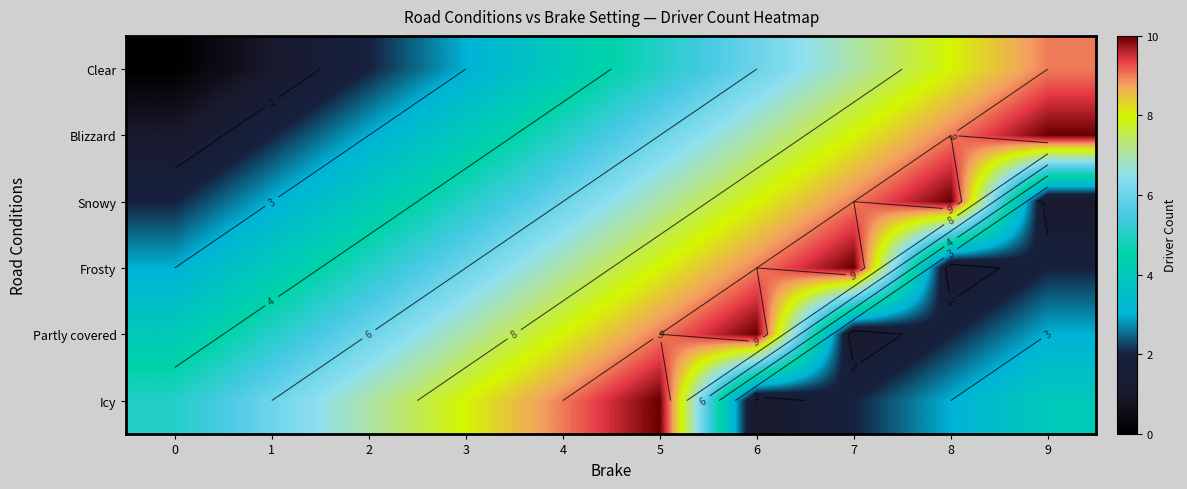

What is the total value across all series at 3?

33